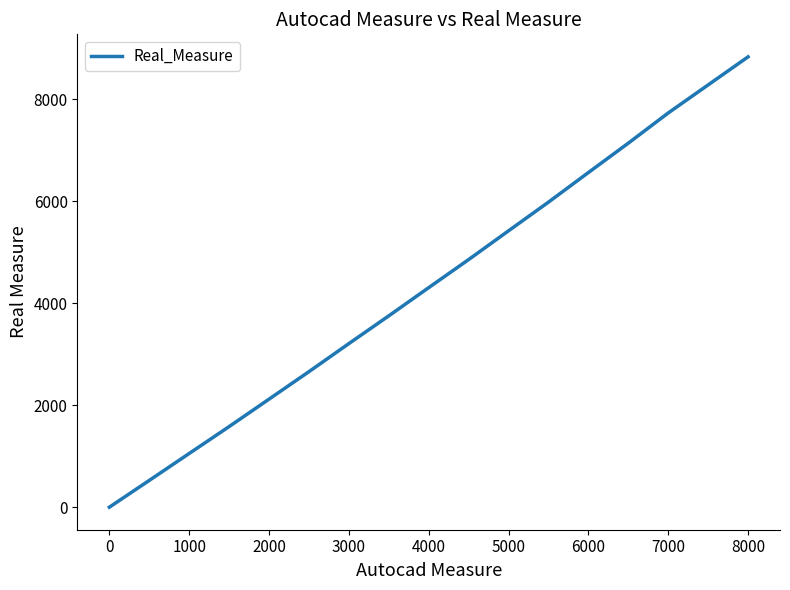

What is the average value?

4352